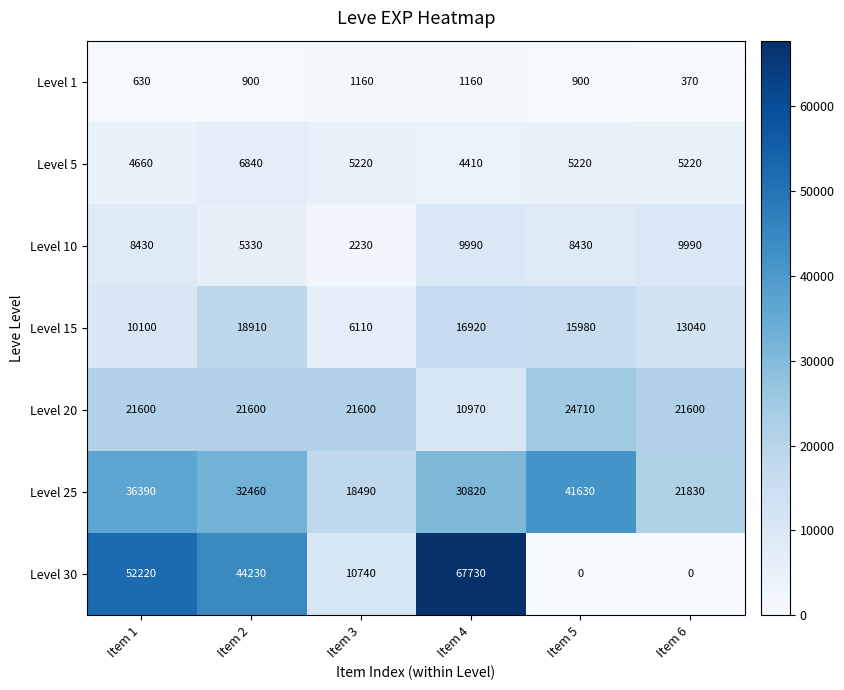

What is the difference between the Level 1 values at Item 3 and Item 6?

790